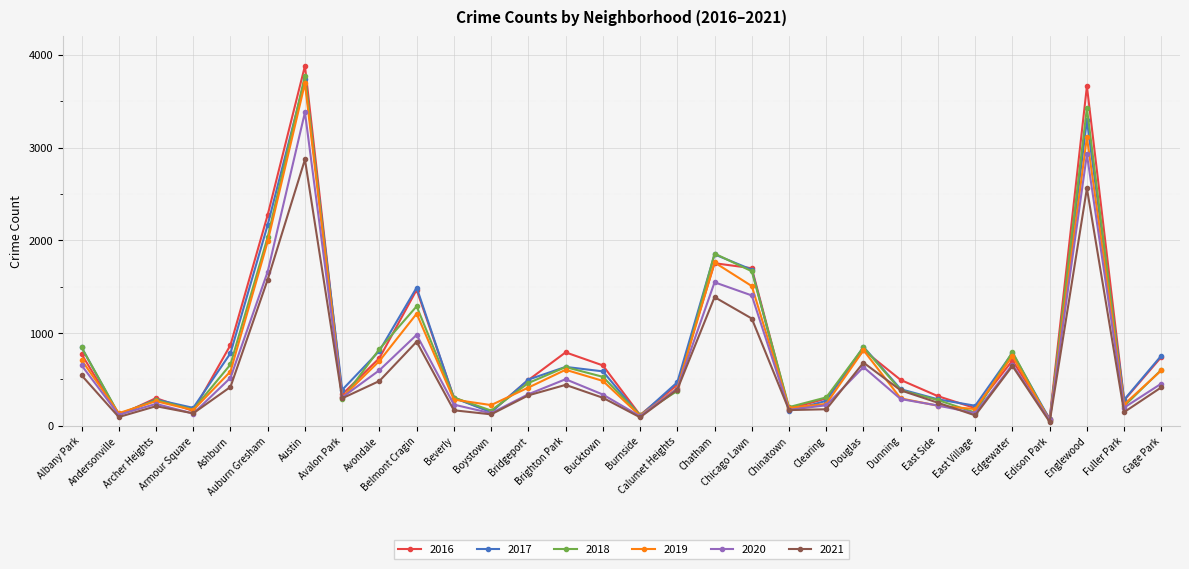

At which category does 2019 reach its first local peak?

Archer Heights